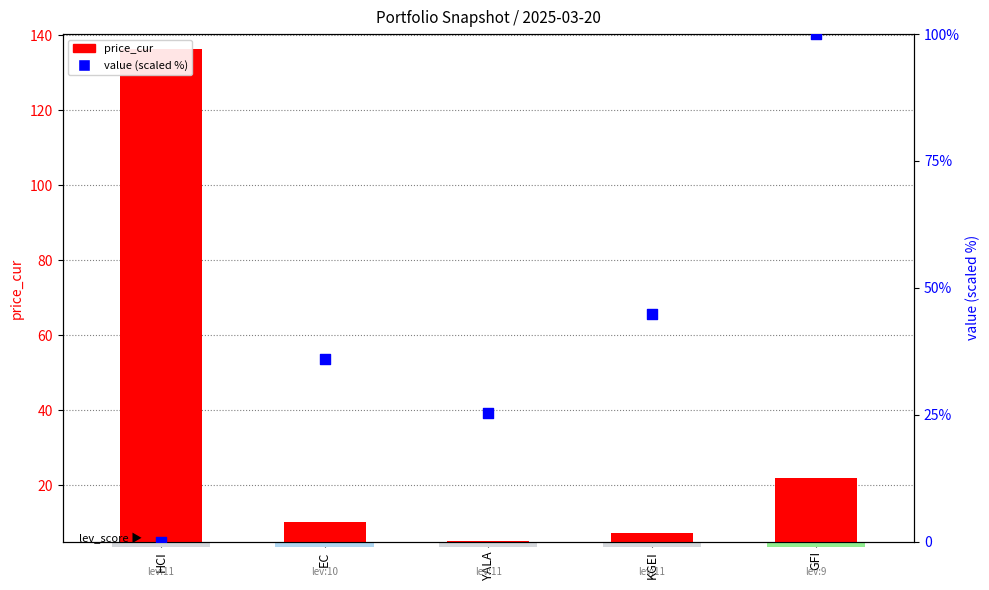

At which category is the sum across all series the highest?

HCI